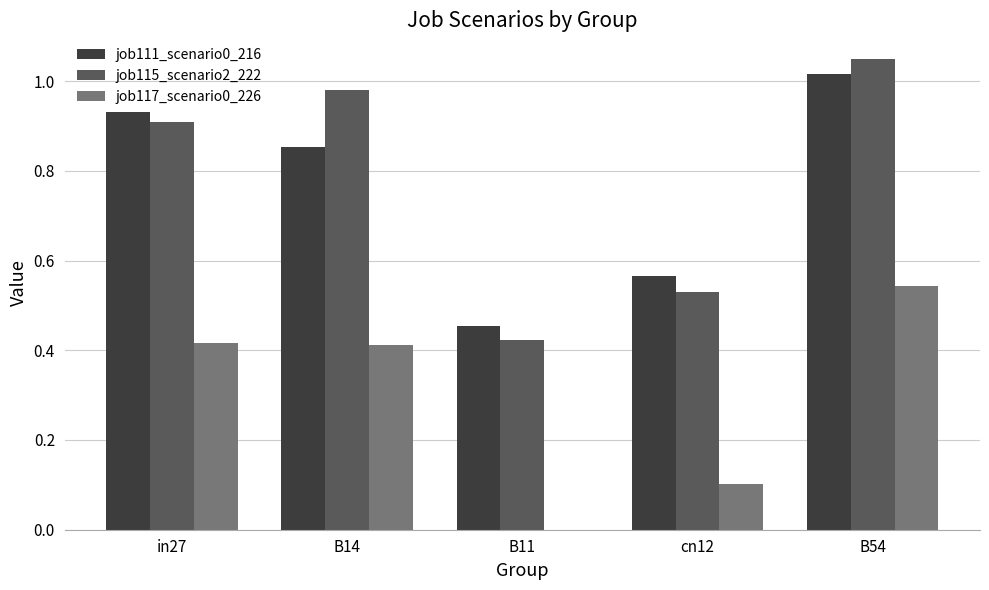

Between B11 and cn12, which series saw the biggest shift?

job111_scenario0_216